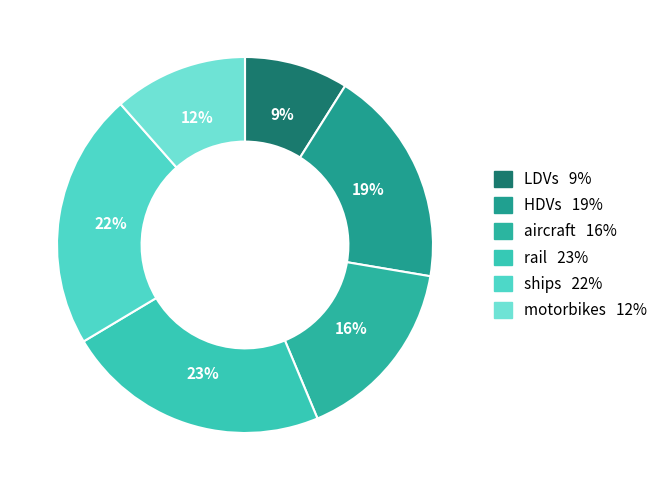

Does any single category account for the majority?

No